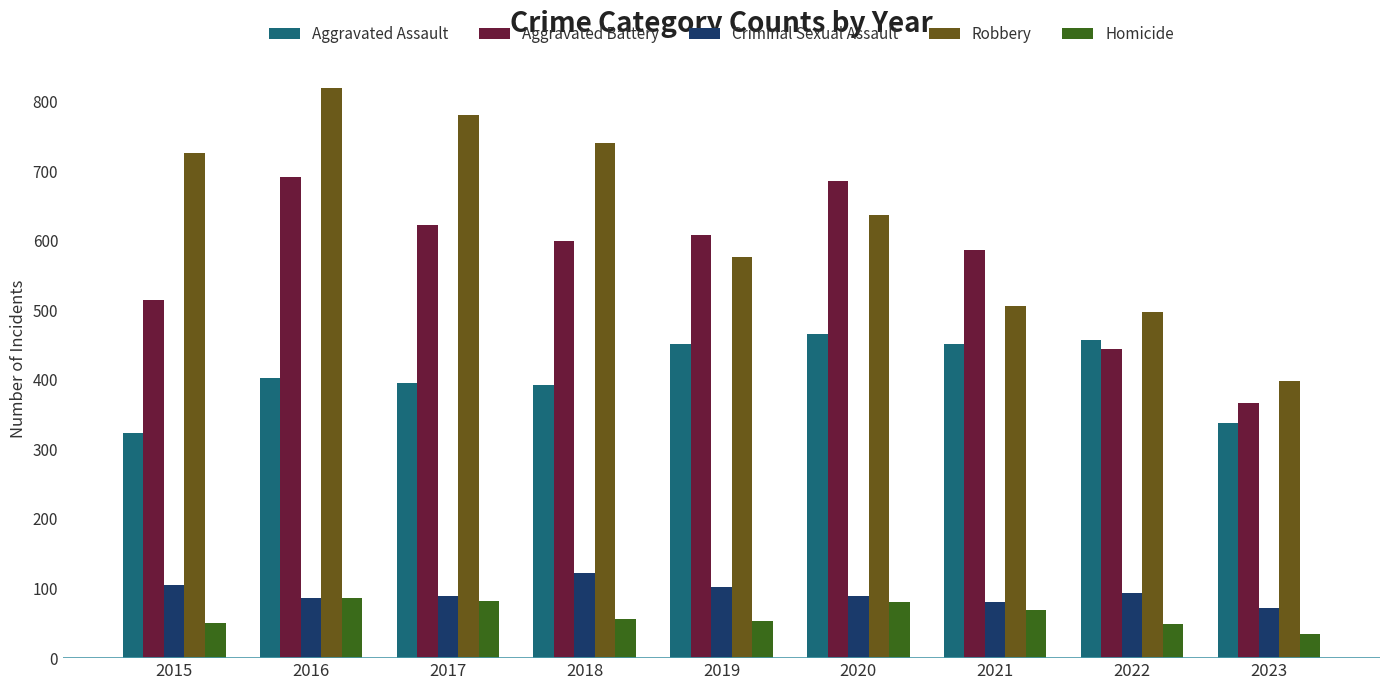

Where does the Homicide series first go above 56?

2016